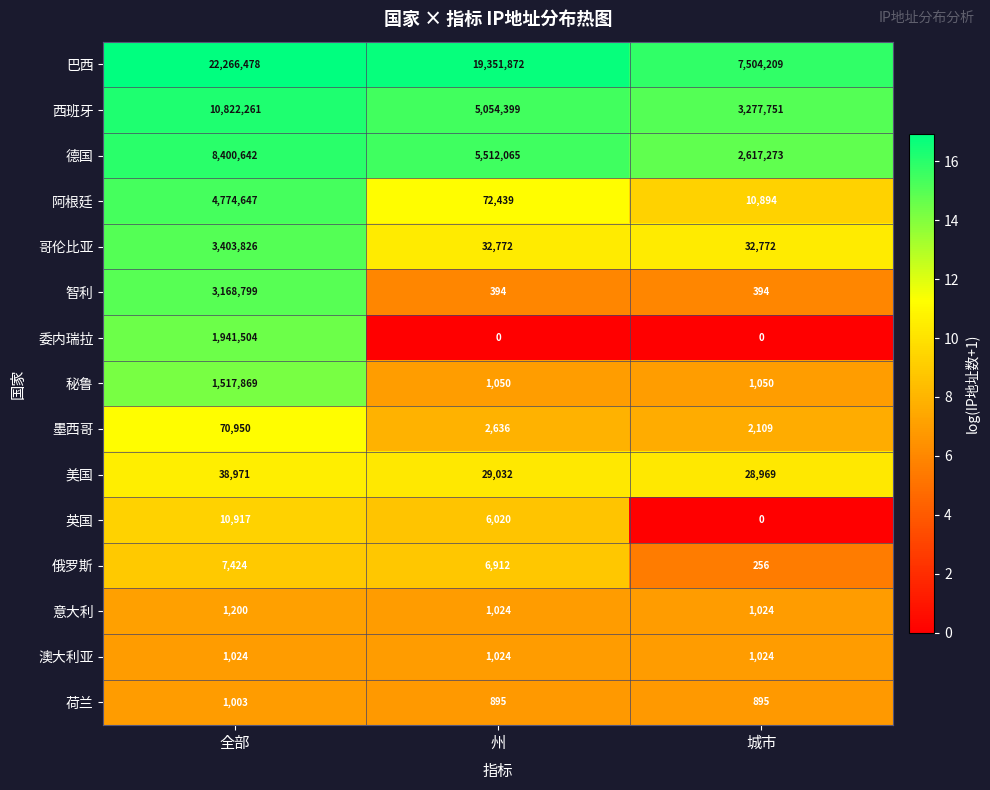

Where is 美国 nearest to the value 33970?

州